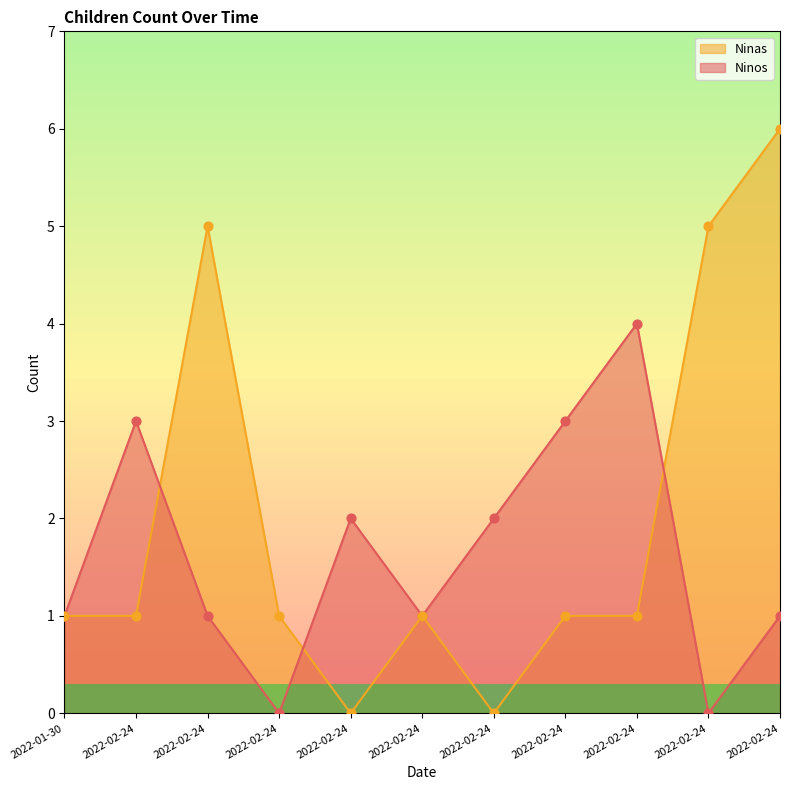

Which series contains the lowest Y value?

Ninos